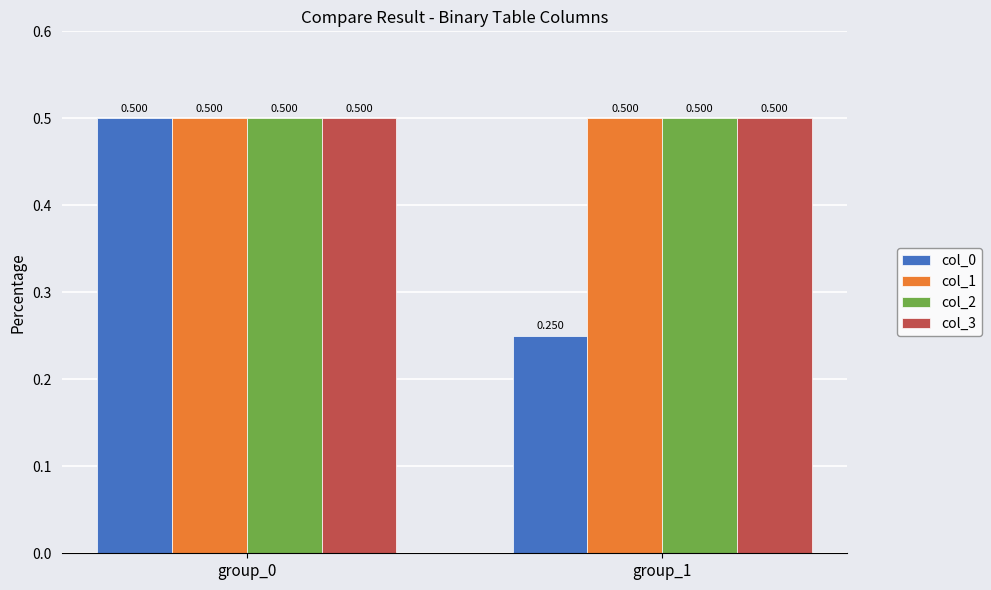

Between group_0 and group_1, which series saw the biggest shift?

col_0